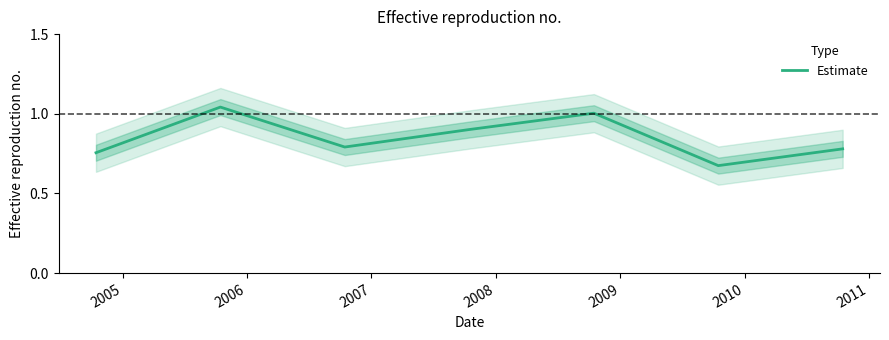

What is the smallest value displayed?

0.7